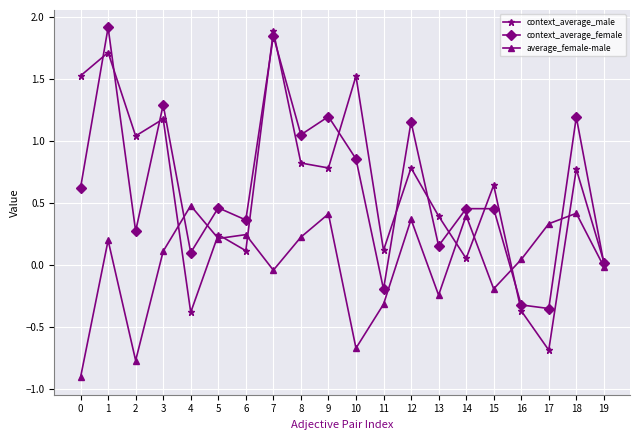

Does the chart have visible grid lines?

Yes